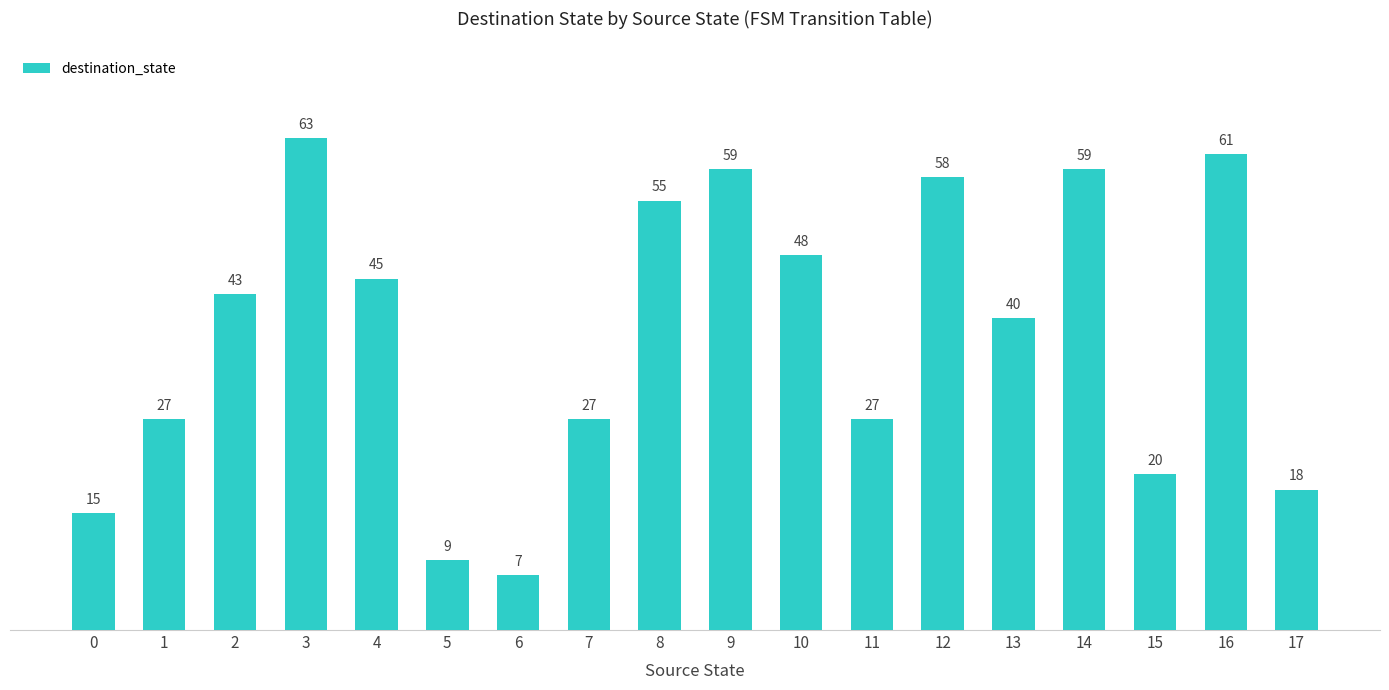

Does the chart contain any negative values?

No